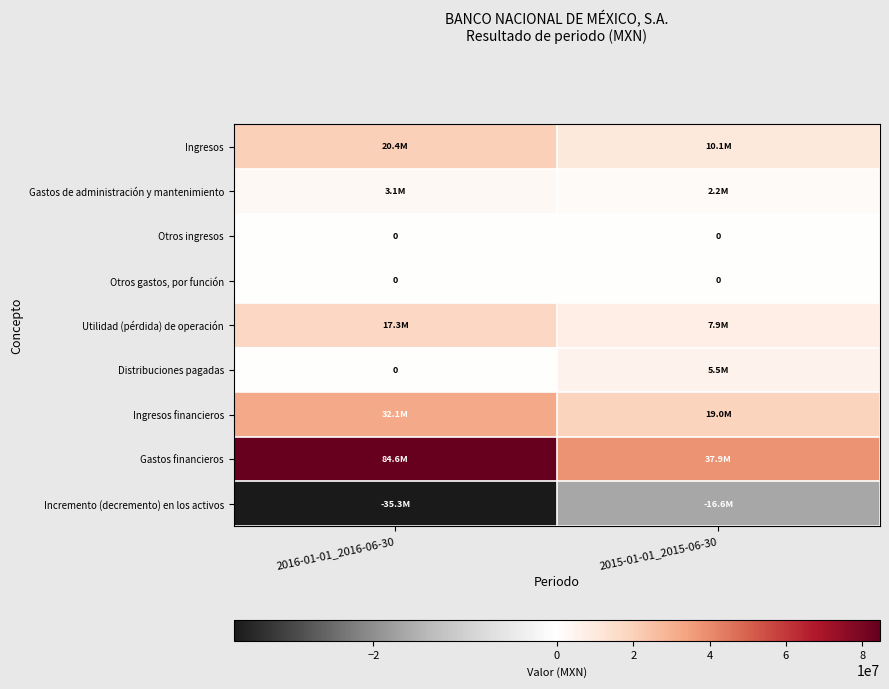

The Otros gastos, por función series shows 0 at 2016-01-01_2016-06-30. True or false?

True